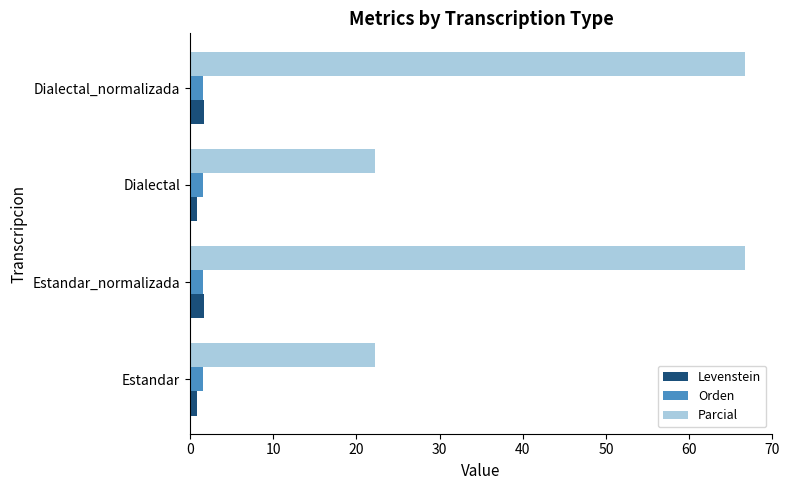

What is the sum of all Levenstein values?

4.9